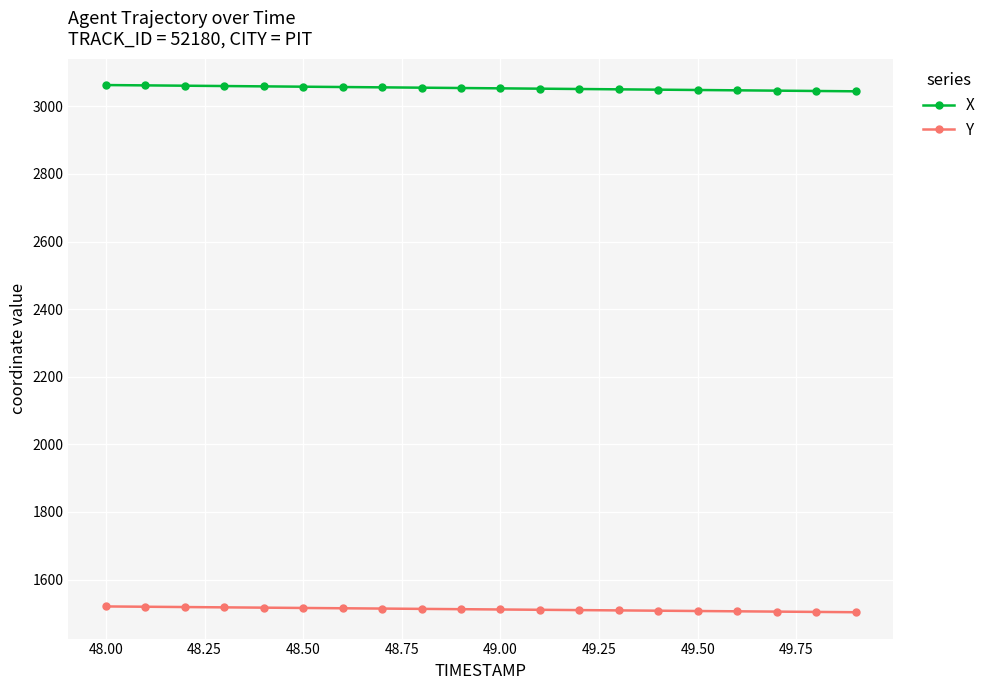

What is the average value of the Y series?

1511.9